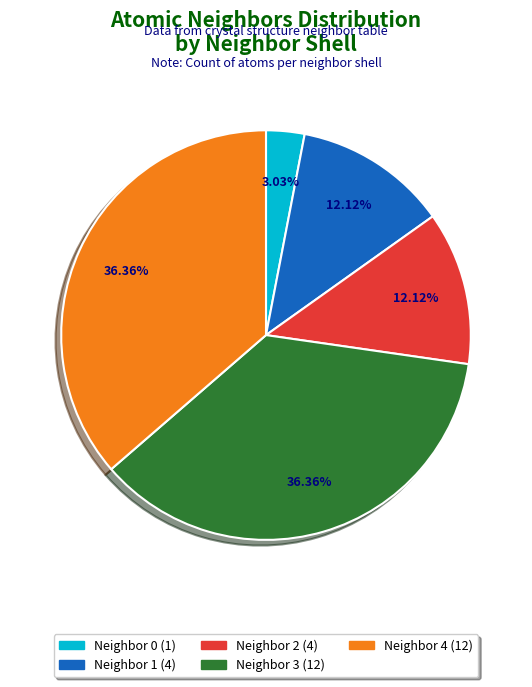

Does any single category account for the majority?

No